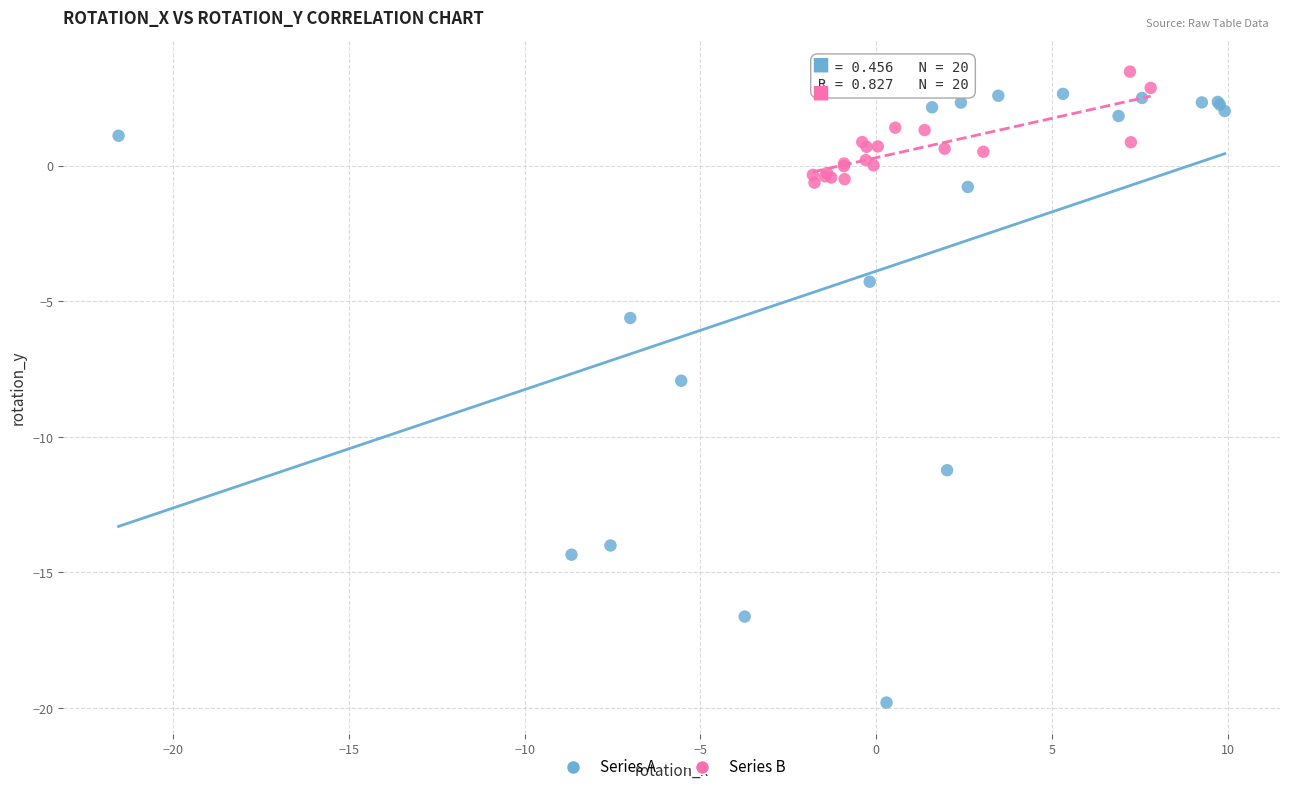

Which series contains the lowest Y value?

Series A